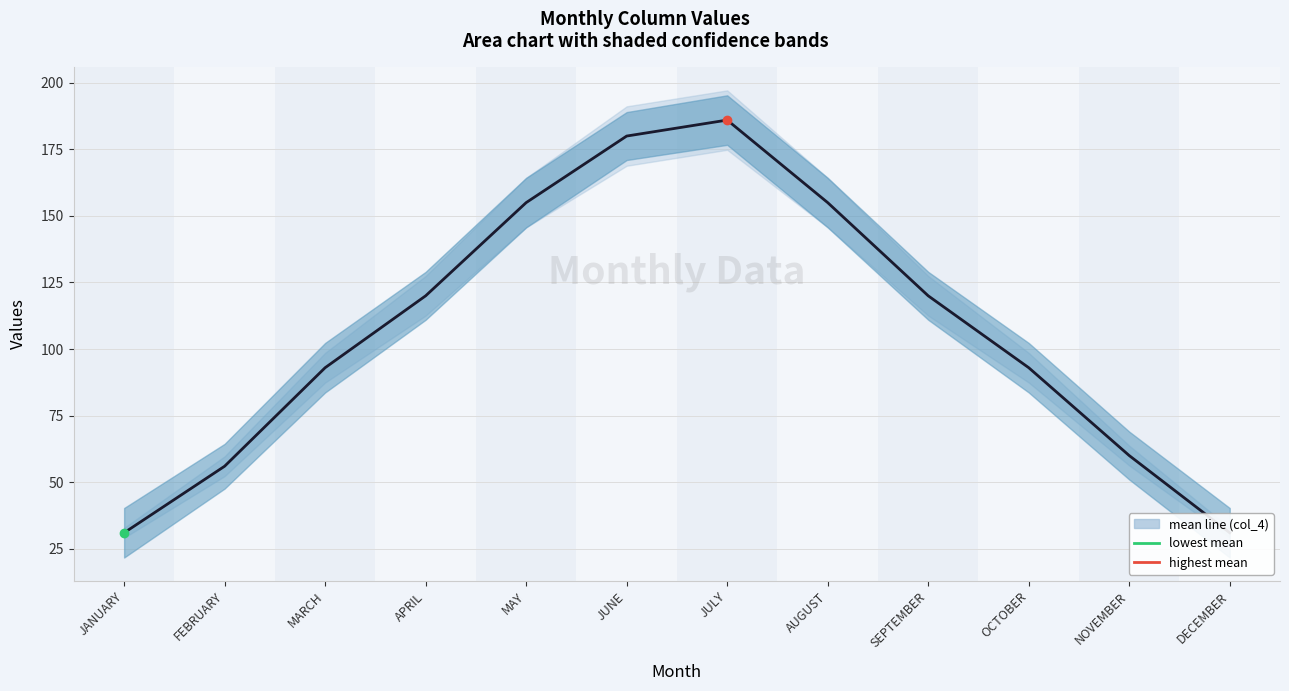

How many interior local peaks (higher than both neighbors) does the data have?

1